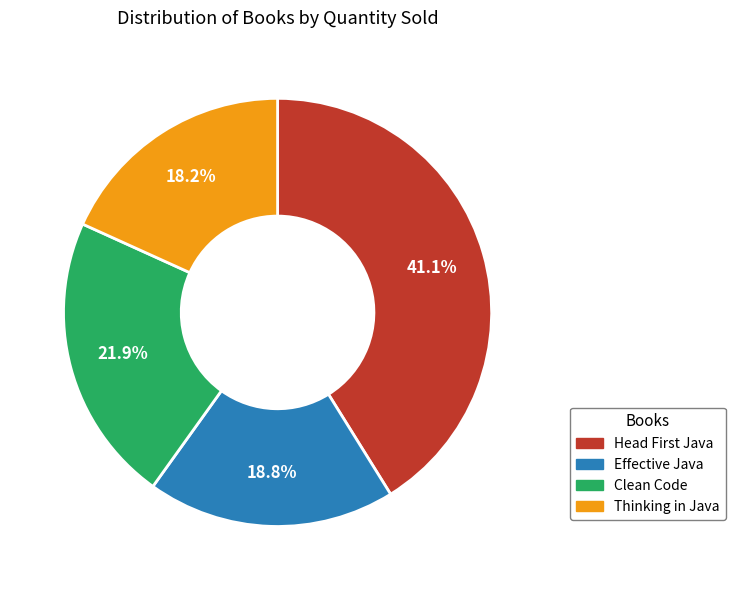

Count the number of slices in the pie.

4